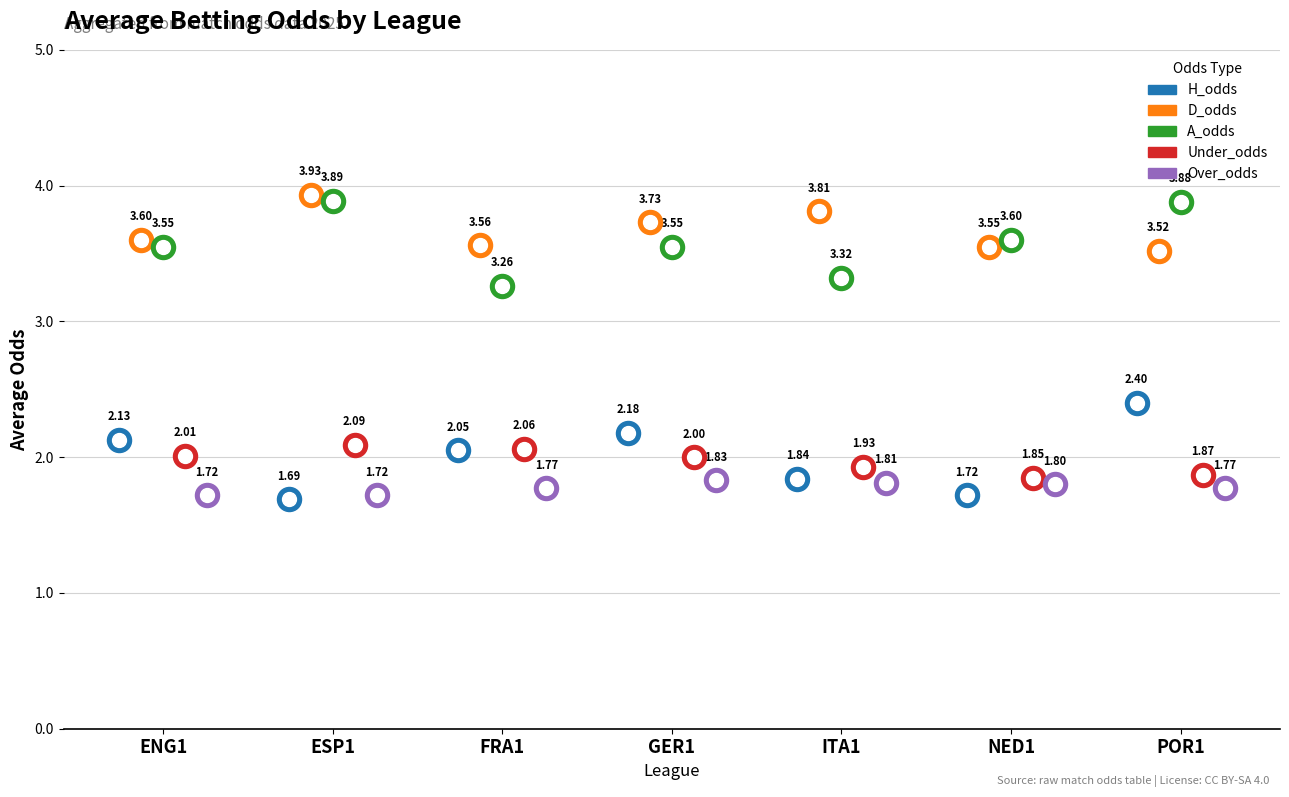

Which series has the largest total across all categories?

D_odds